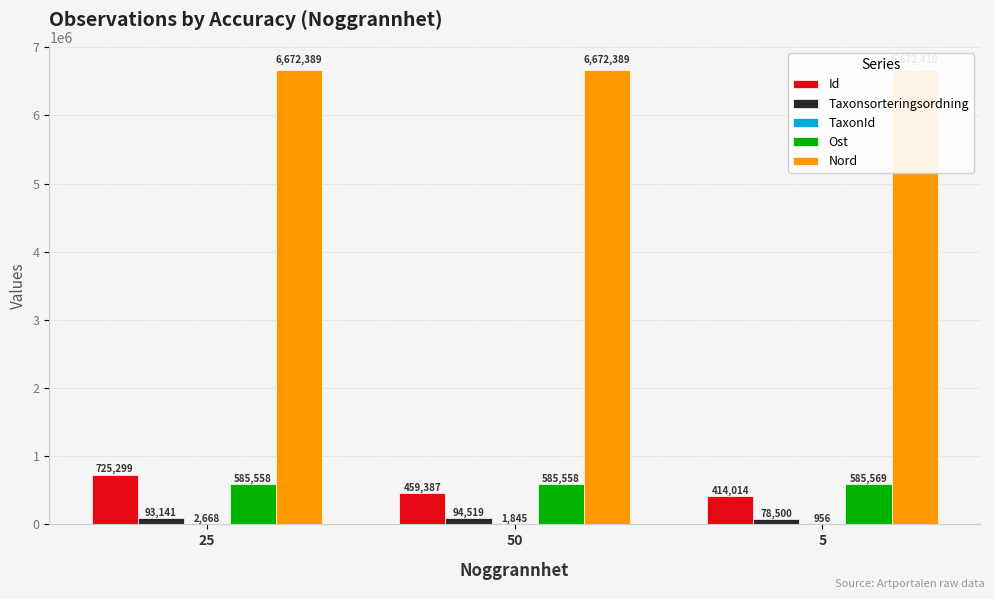

At which label does Nord reach its peak?

5